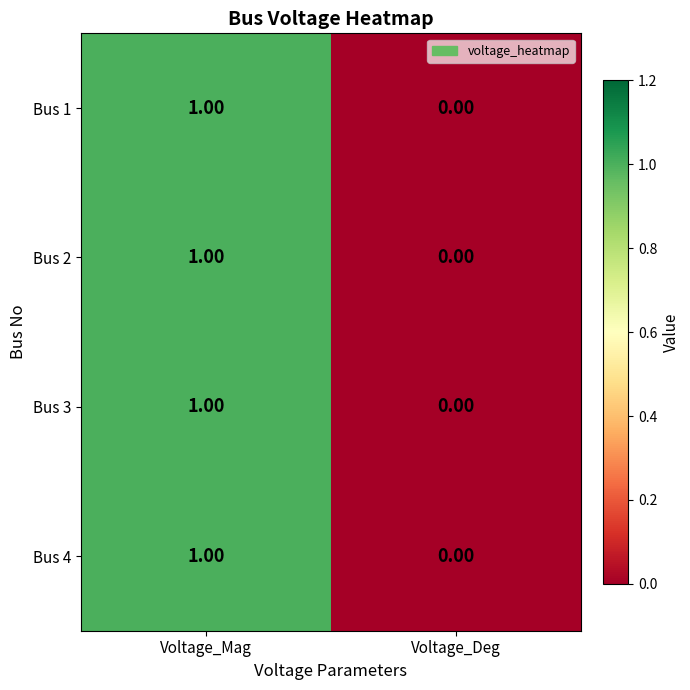

Is the value of Bus 4 at Voltage_Mag greater than the value of Bus 3 at Voltage_Deg?

Yes